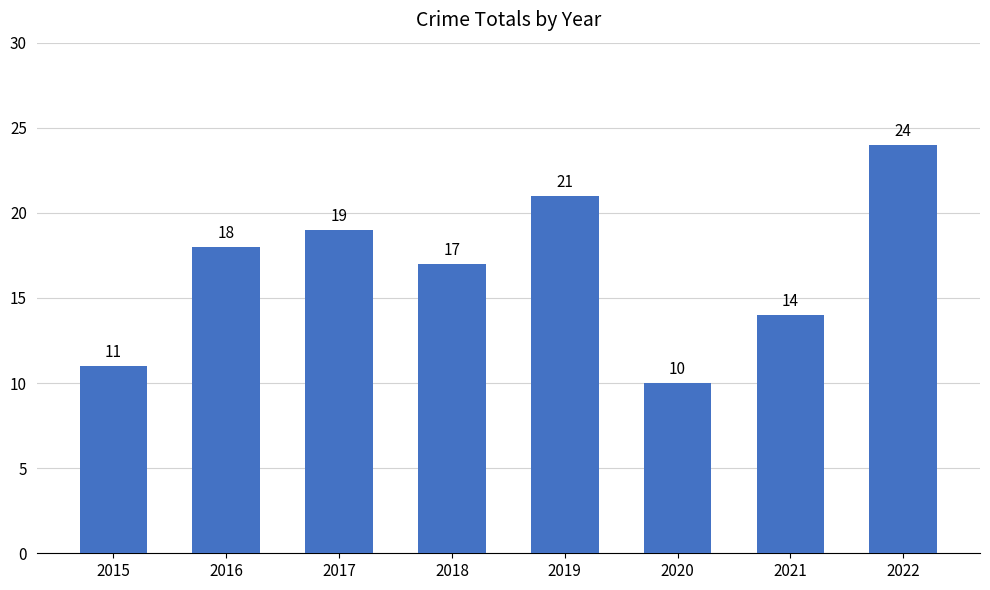

What is the sum of the values at 2016 and 2018?

35